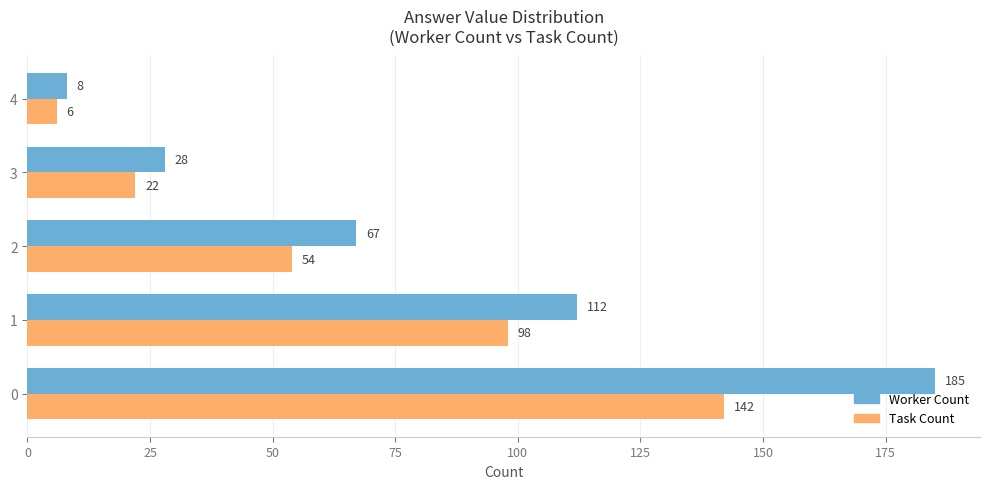

What is the sum of the Task Count values at 1 and 2?

152